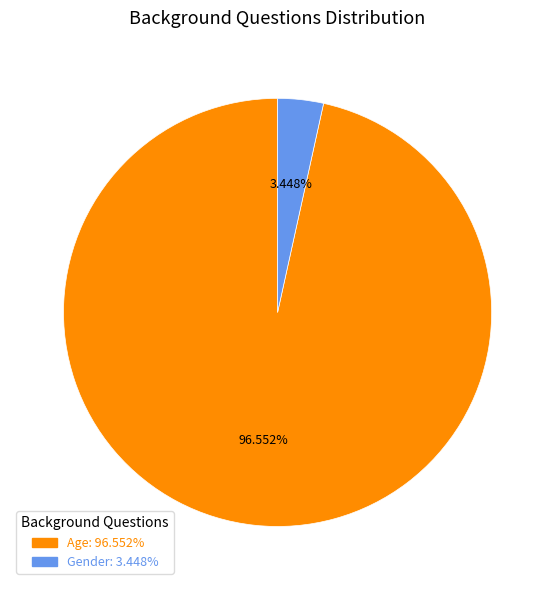

The Gender slice represents 3% of the pie. True or false?

True